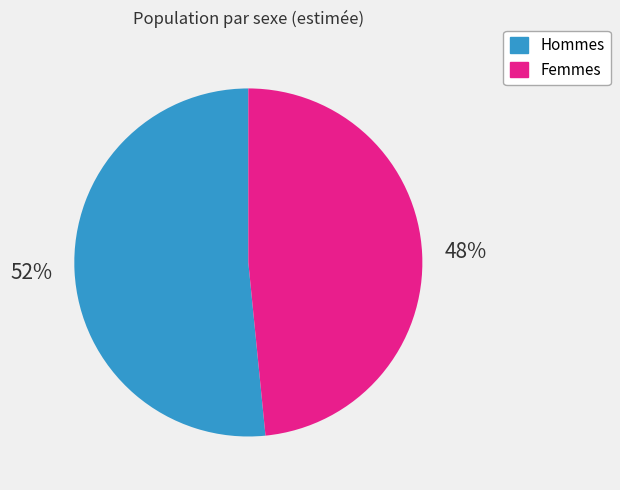

To the nearest percent, what is the average slice percentage?

50%